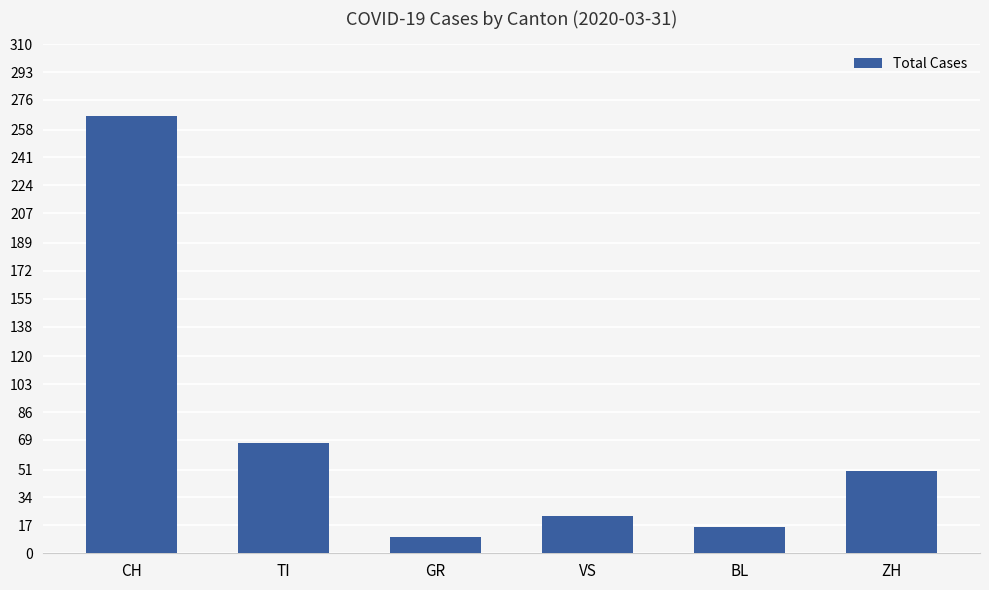

What is the change in value from GR to BL?

+6